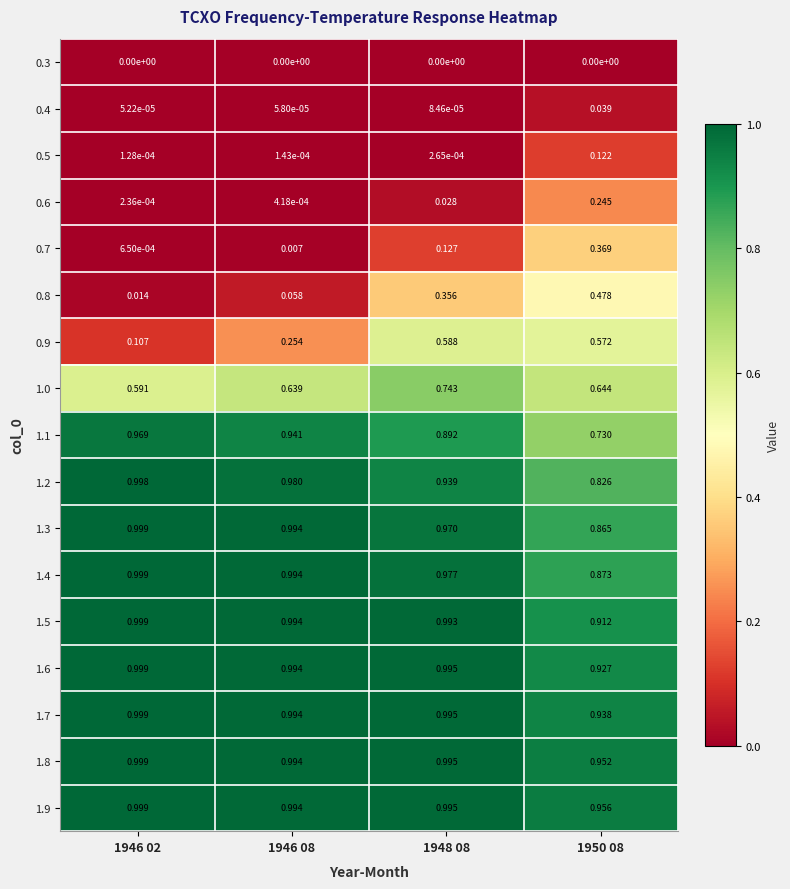

How many distinct data groups are displayed?

17